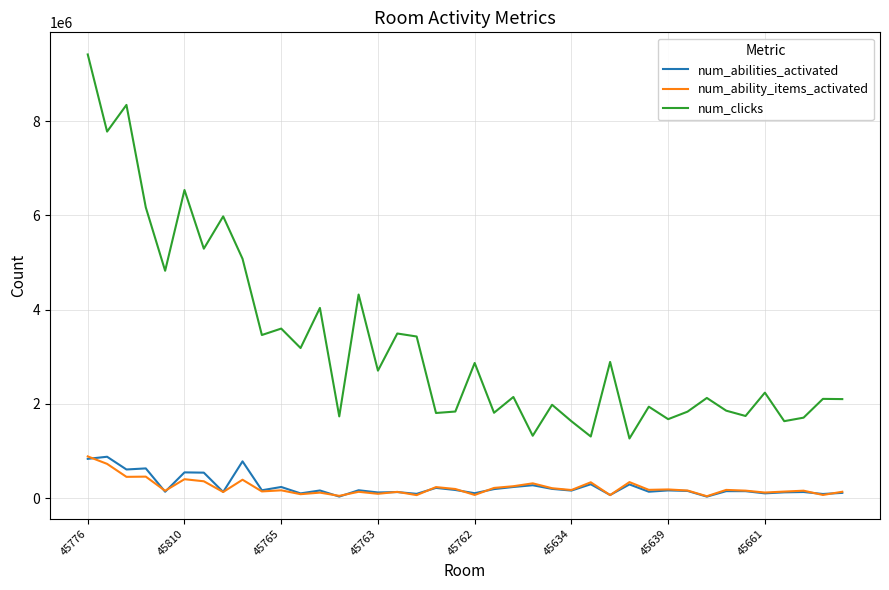

Which series has the largest range (max minus min)?

num_clicks